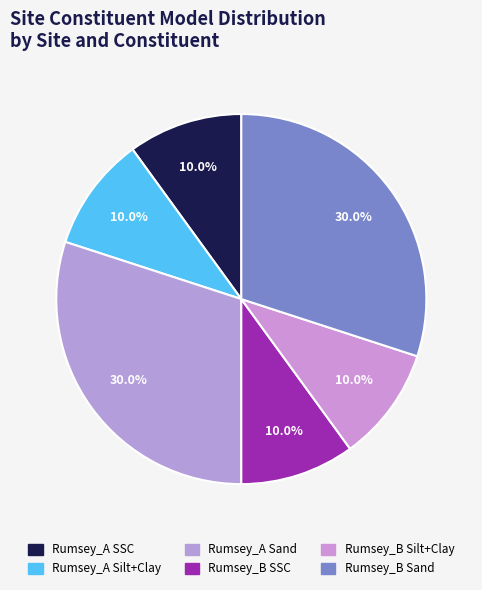

Count the number of slices in the pie.

6